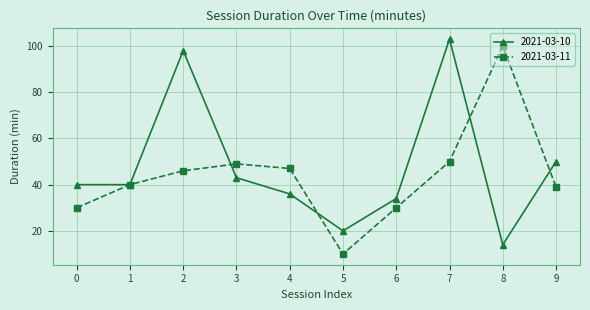

At which category is the sum across all series the highest?

7